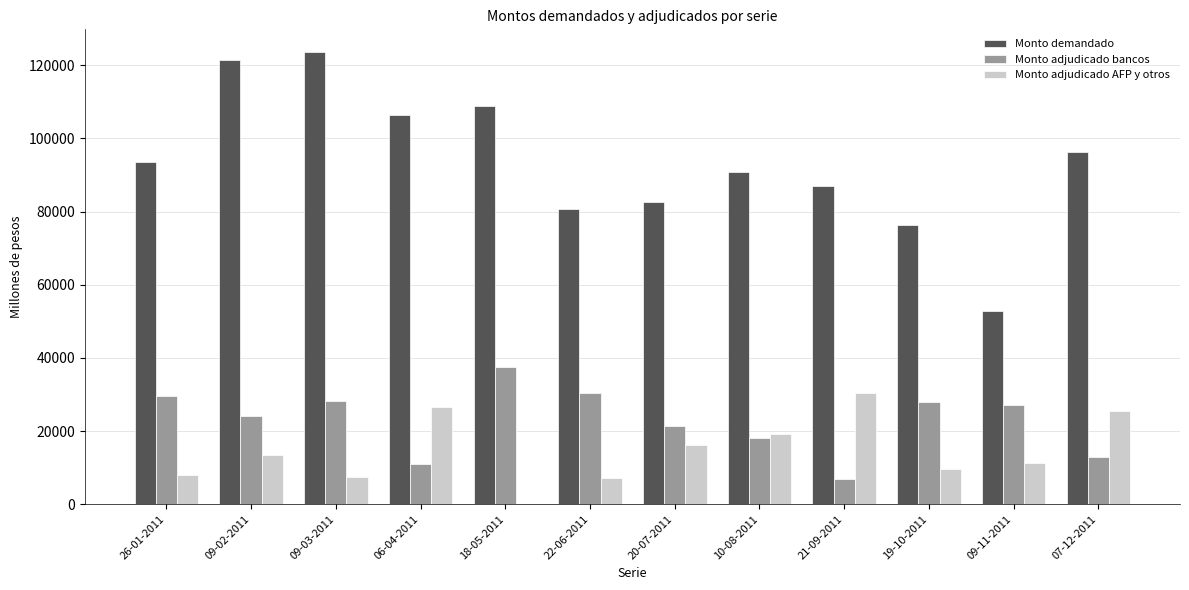

Which series has the widest spread of values?

Monto demandado